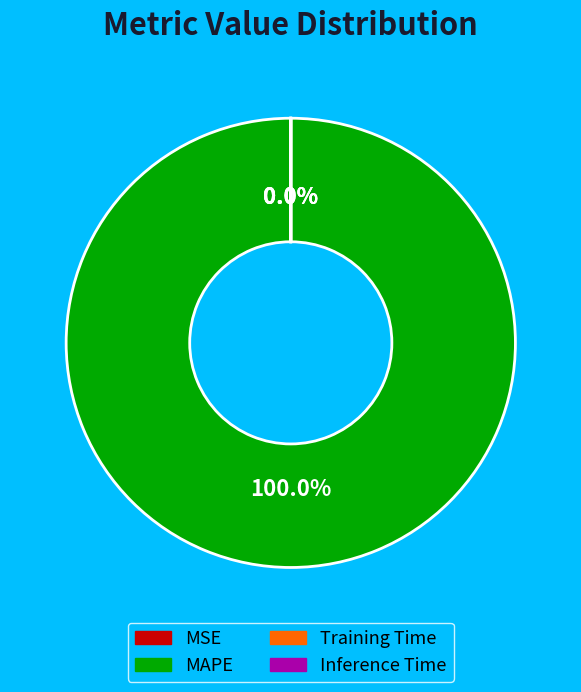

Is there a majority slice in this chart?

Yes